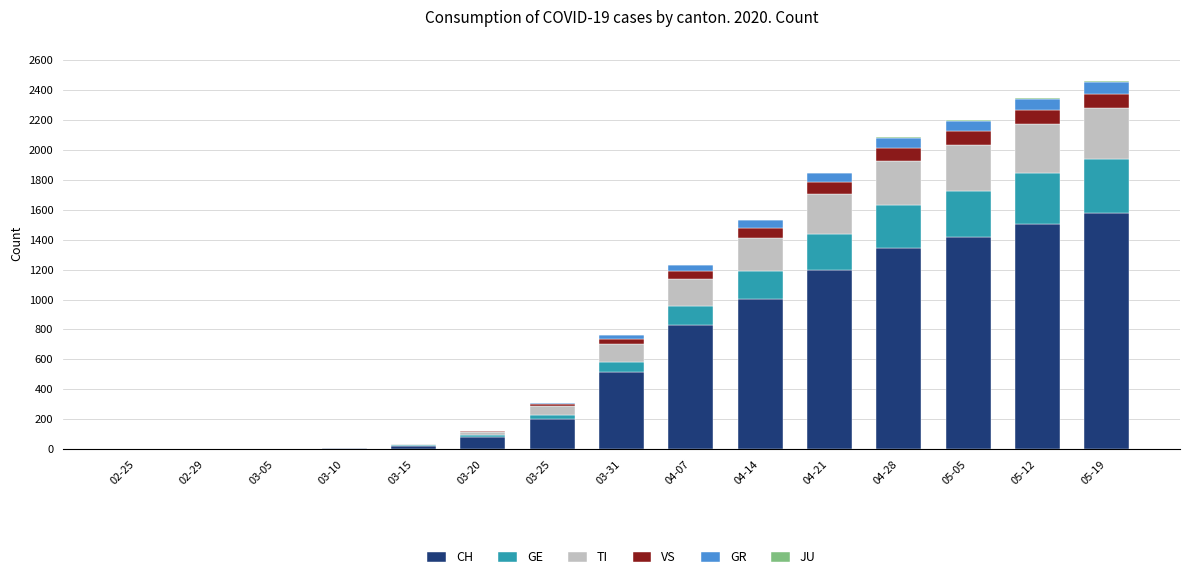

Which category has the highest value in the CH series?

05-19